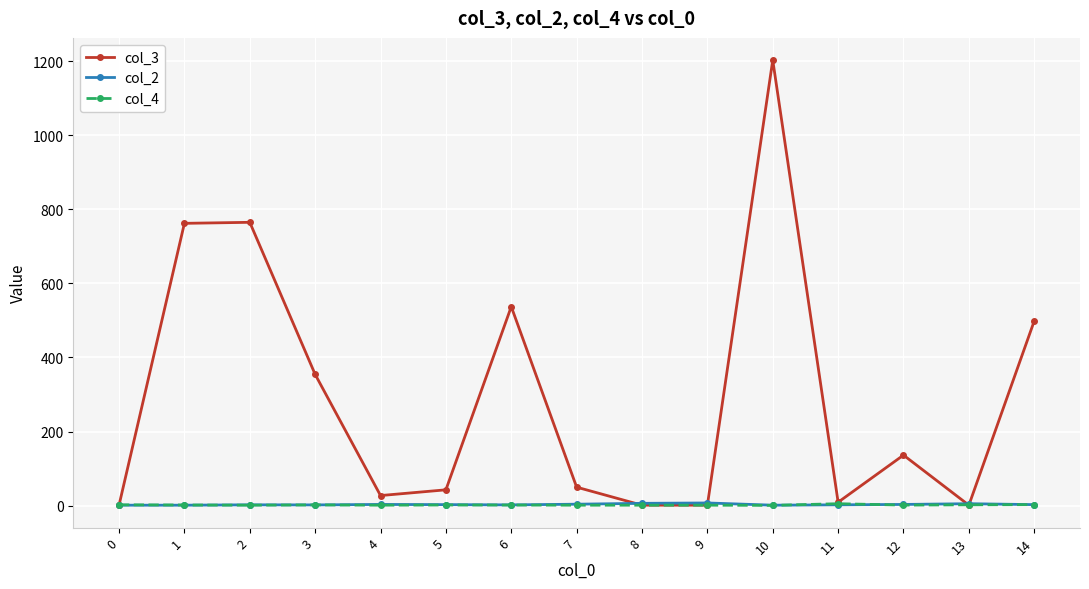

Which series has the largest total across all categories?

col_3